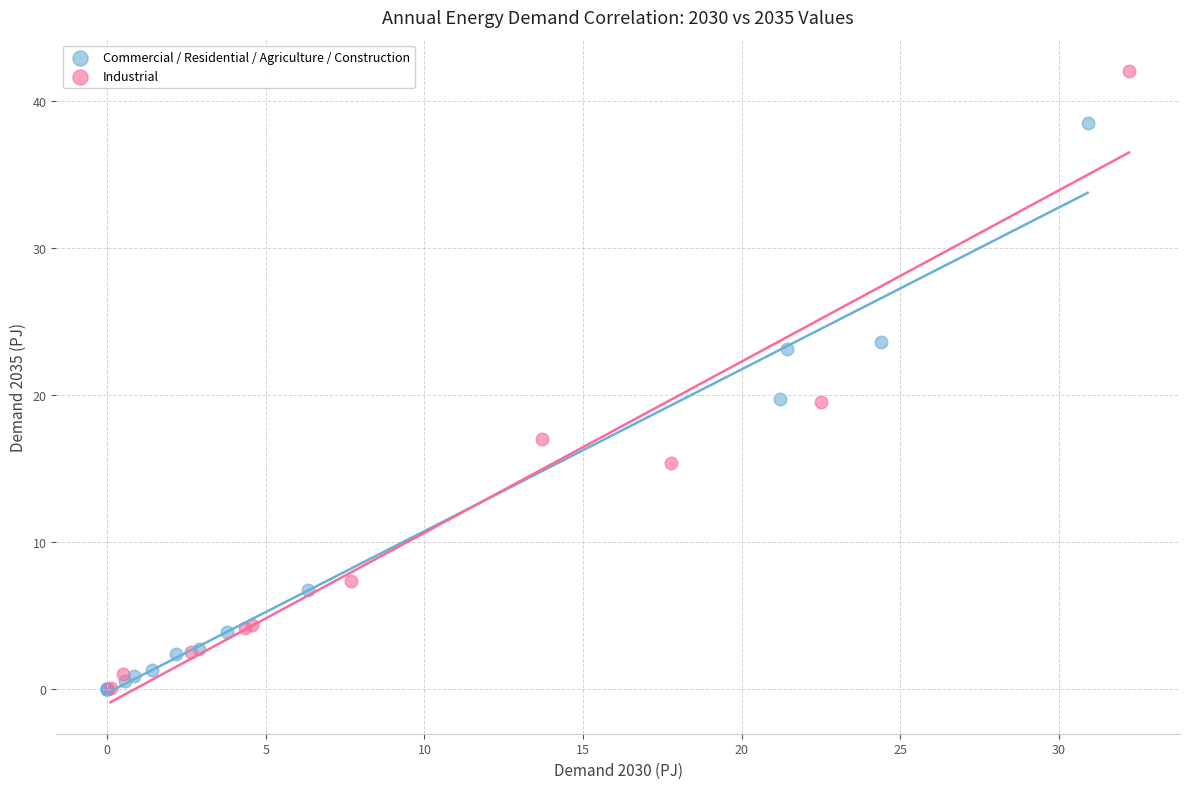

Which series contains the highest Y value?

Industrial